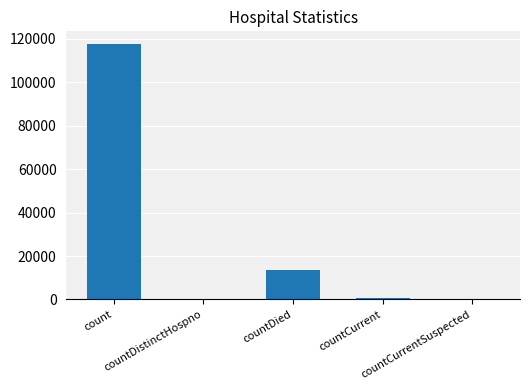

What is the difference between the values at count and countDistinctHospno?

117545